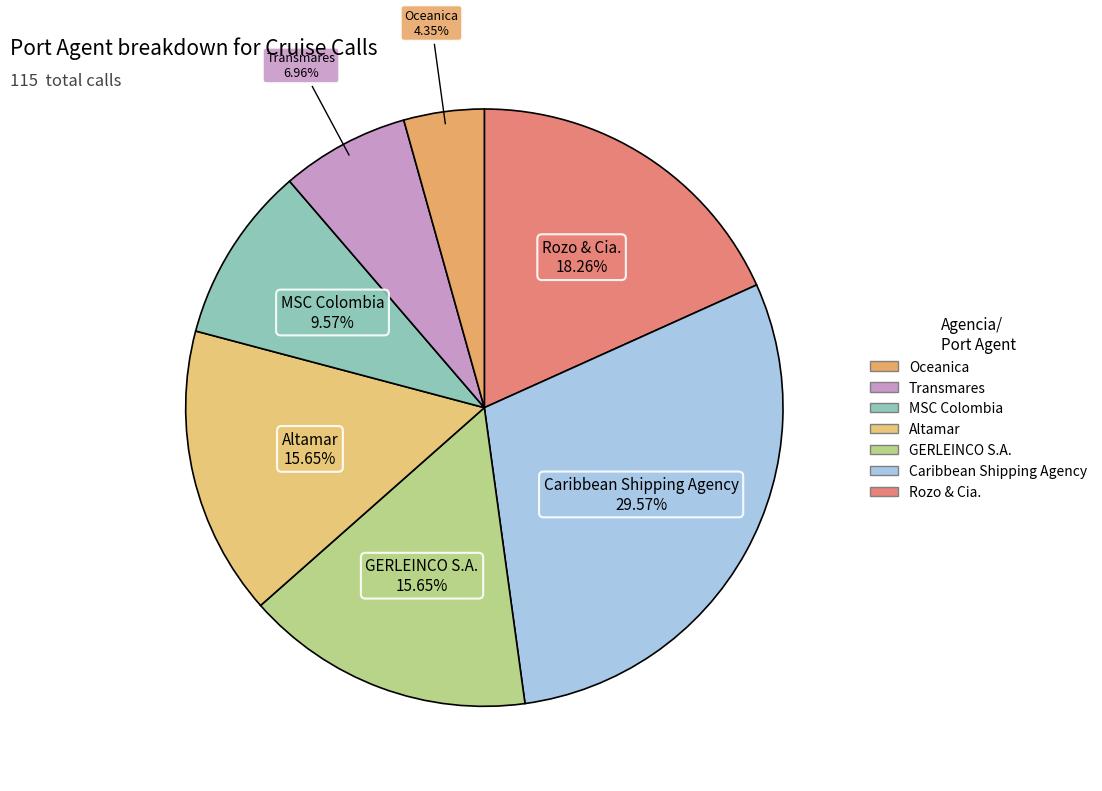

To the nearest percent, what is the average slice percentage?

14%